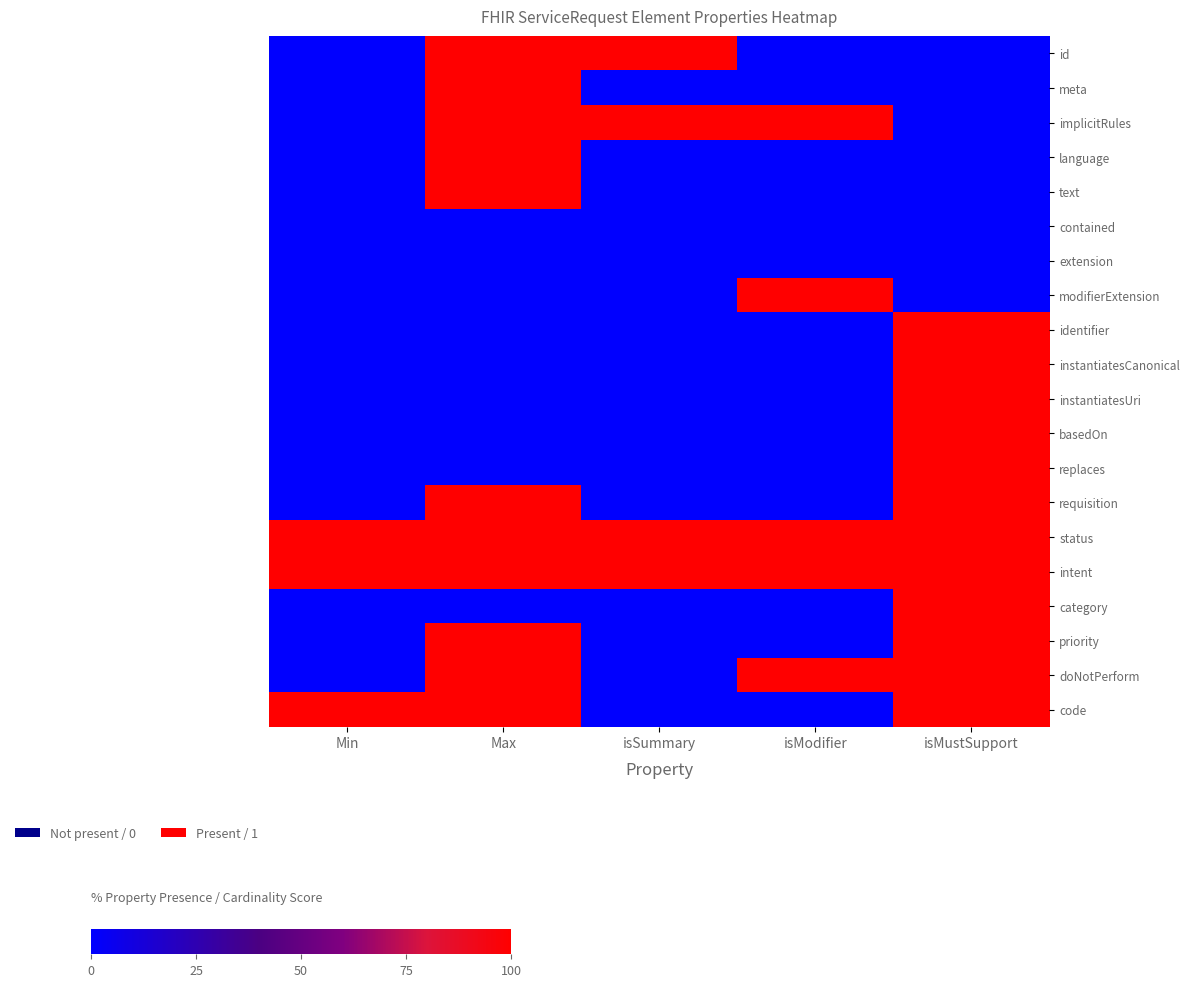

Which label corresponds to the smallest value in the chart?

Min